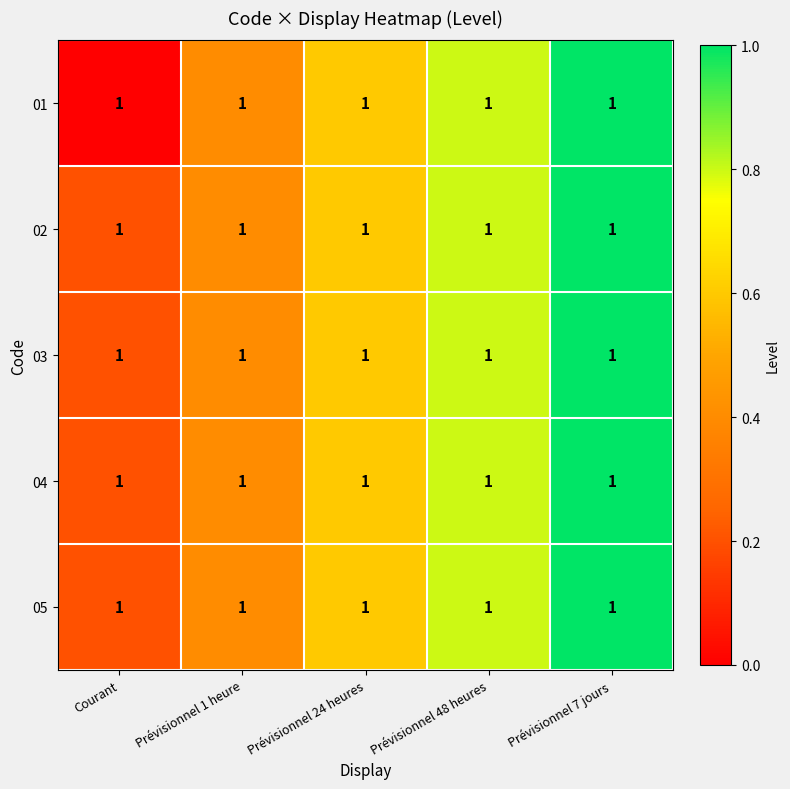

At which category does the chart reach its peak across all series?

Prévisionnel 7 jours